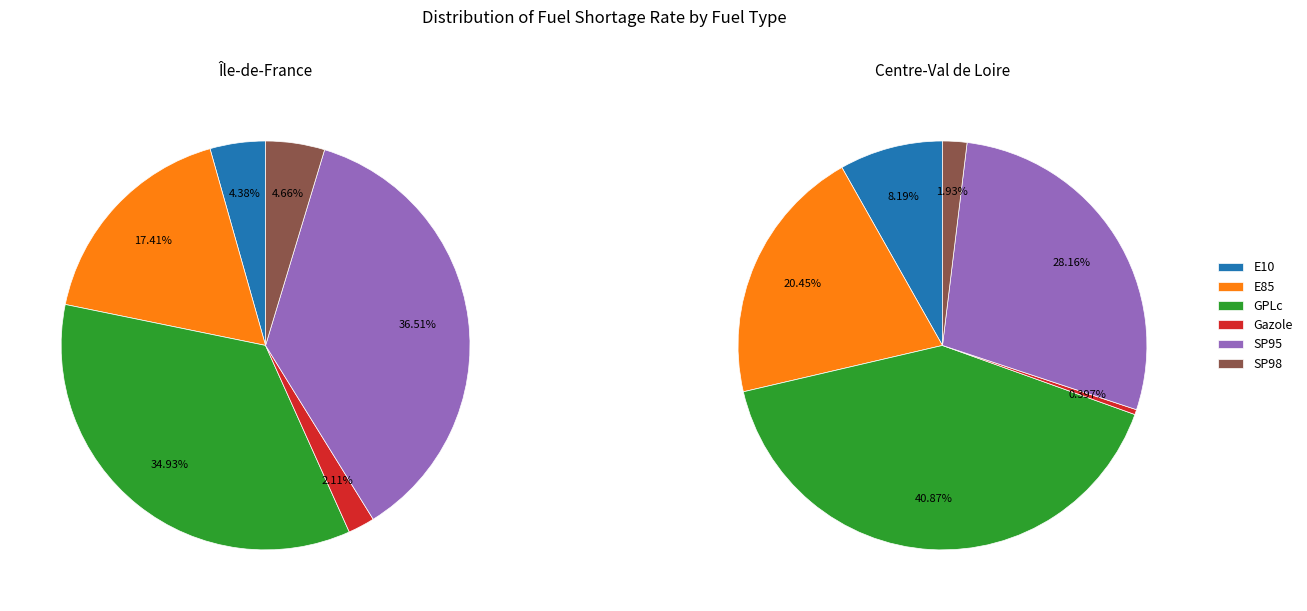

How much of the chart is everything except E10?

95.6%